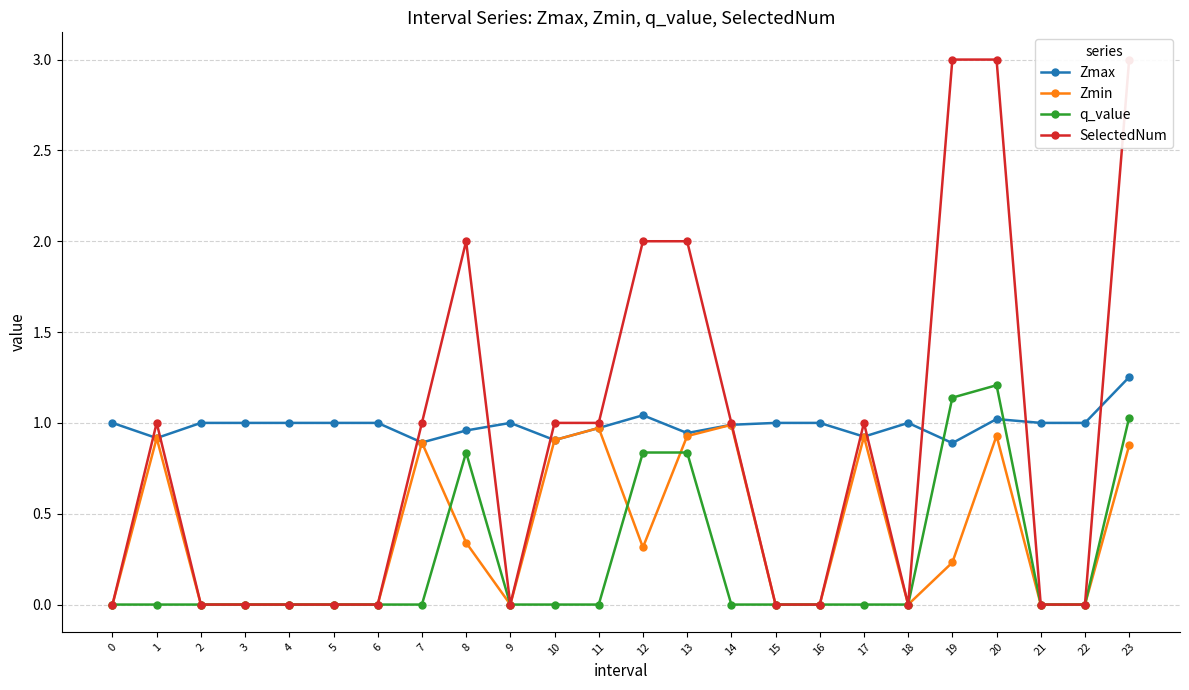

Reading right to left, list all the values displayed in this chart.

Zmax: 1.3	1.0	1.0	1.0	0.9	1.0	0.9	1.0	1.0	1.0	0.9	1.0	1.0	0.9	1.0	1.0	0.9	1.0	1.0	1.0	1.0	1.0	0.9	1.0
Zmin: 0.9	0.0	0.0	0.9	0.2	0.0	0.9	0.0	0.0	1.0	0.9	0.3	1.0	0.9	0.0	0.3	0.9	0.0	0.0	0.0	0.0	0.0	0.9	0.0
q_value: 1.0	0.0	0.0	1.2	1.1	0.0	-0.0	0.0	0.0	-0.0	0.8	0.8	-0.0	-0.0	0.0	0.8	-0.0	0.0	0.0	0.0	0.0	0.0	-0.0	0.0
SelectedNum: 3.0	0.0	0.0	3.0	3.0	0.0	1.0	0.0	0.0	1.0	2.0	2.0	1.0	1.0	0.0	2.0	1.0	0.0	0.0	0.0	0.0	0.0	1.0	0.0